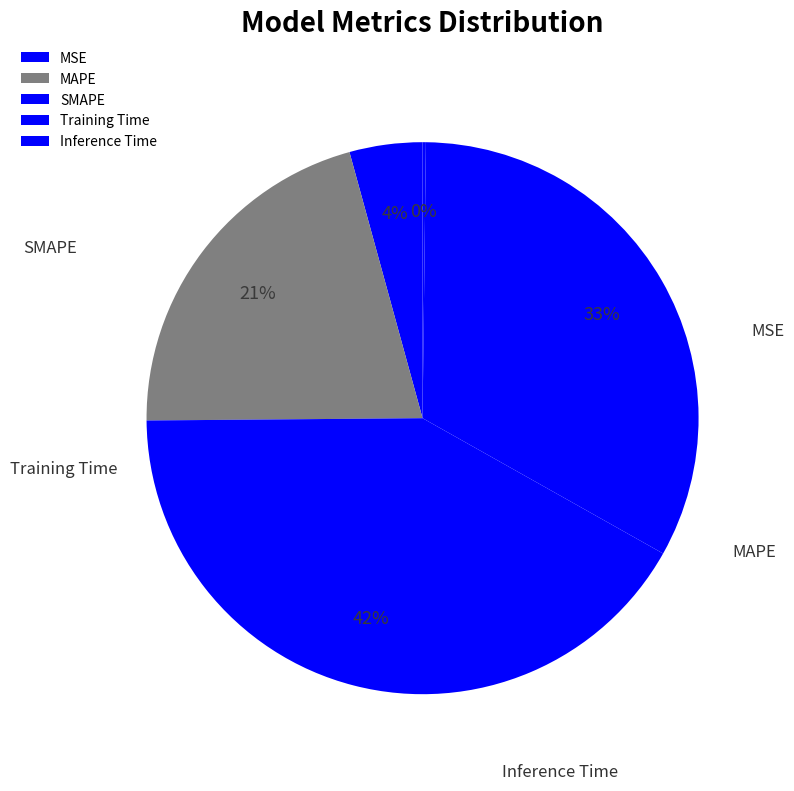

To the nearest percent, what percentage of the pie is SMAPE?

42%